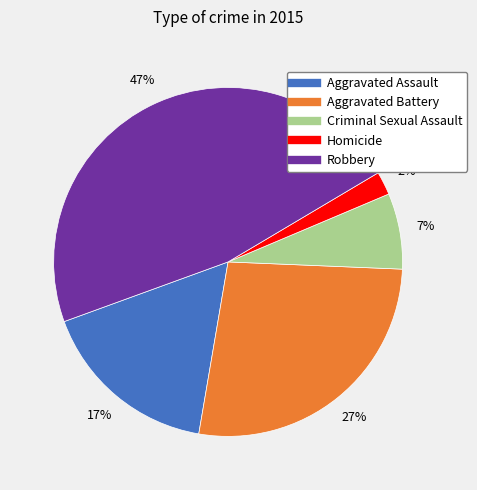

What is the ratio of the value at Aggravated Assault to the value at Aggravated Battery?

0.6